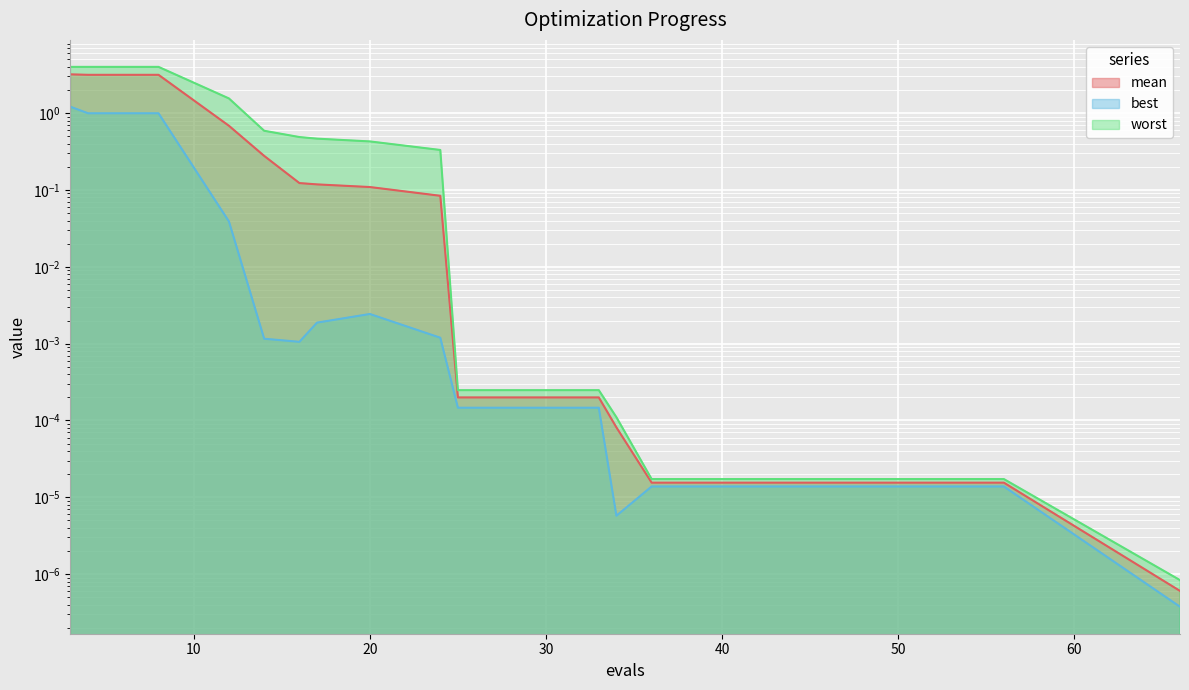

How many lines are shown in the chart?

3